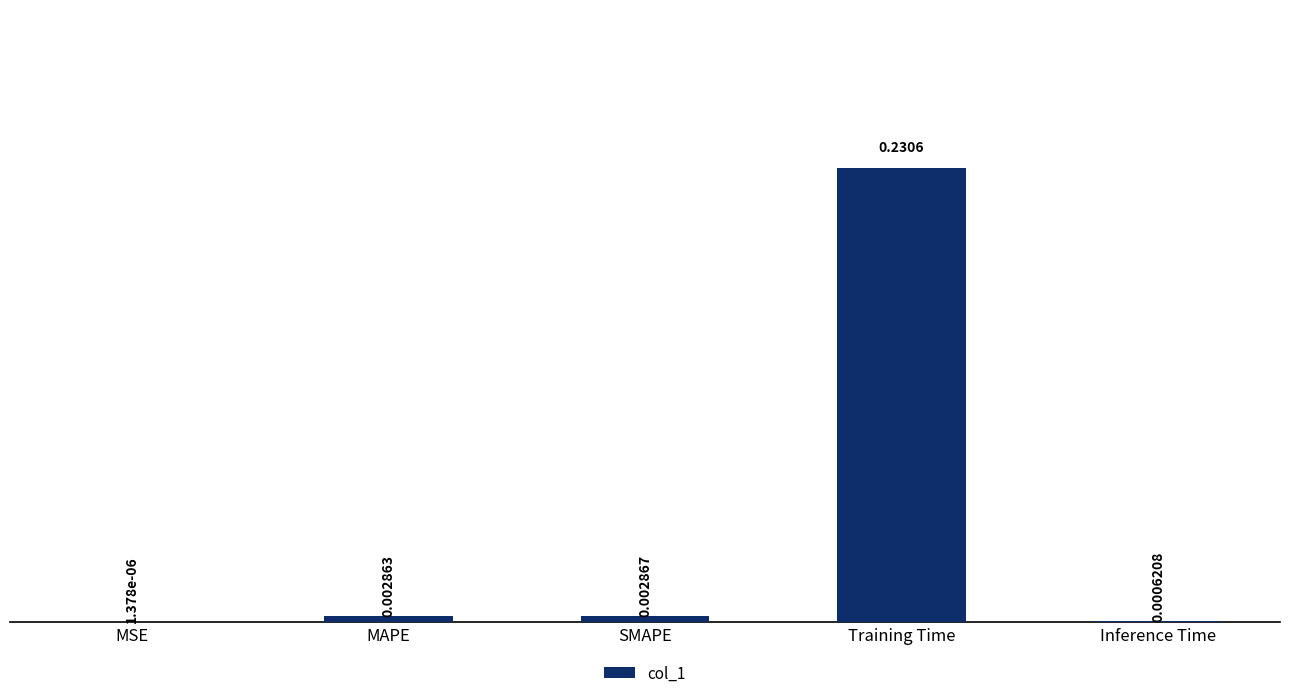

Where is the data nearest to the value 0?

MSE